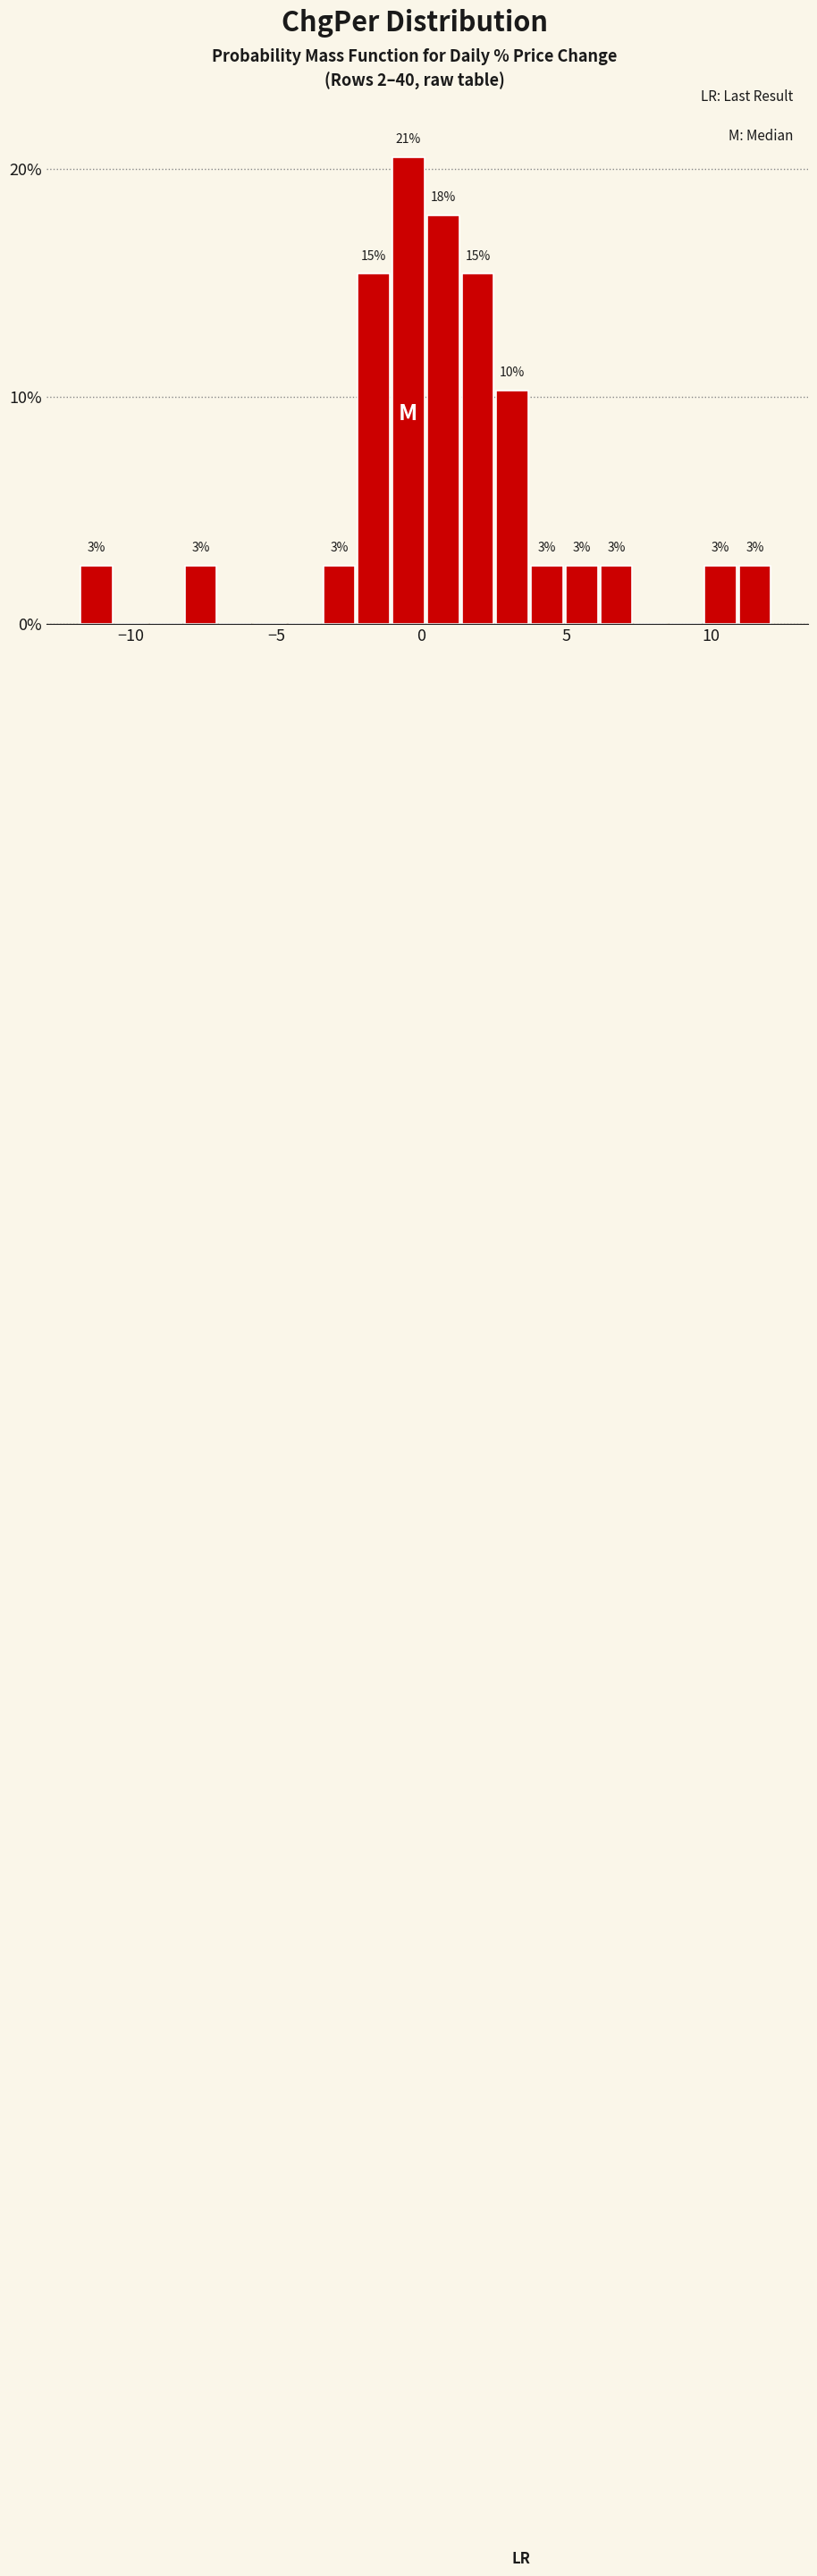

Read against the x-axis, roughly where is the centre of the tallest bar?

-0.5